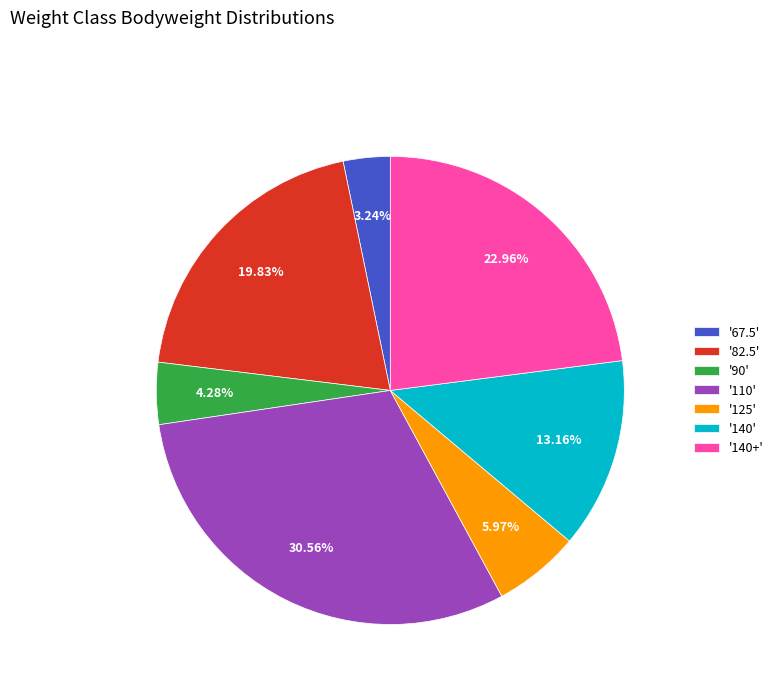

Rank the categories by value from highest to lowest.

'110', '140+', '82.5', '140', '125', '90', '67.5'